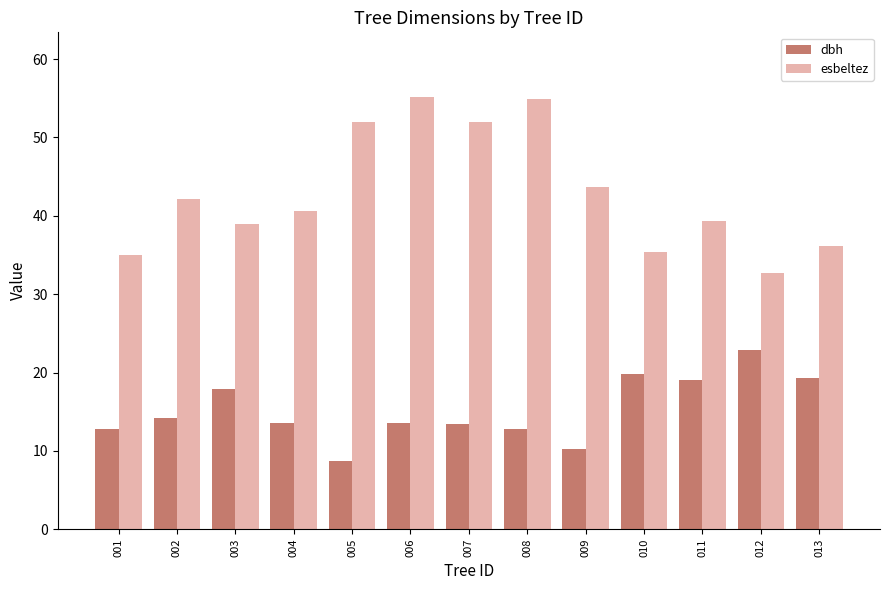

The value of dbh at 002 is 14.2. True or false?

True